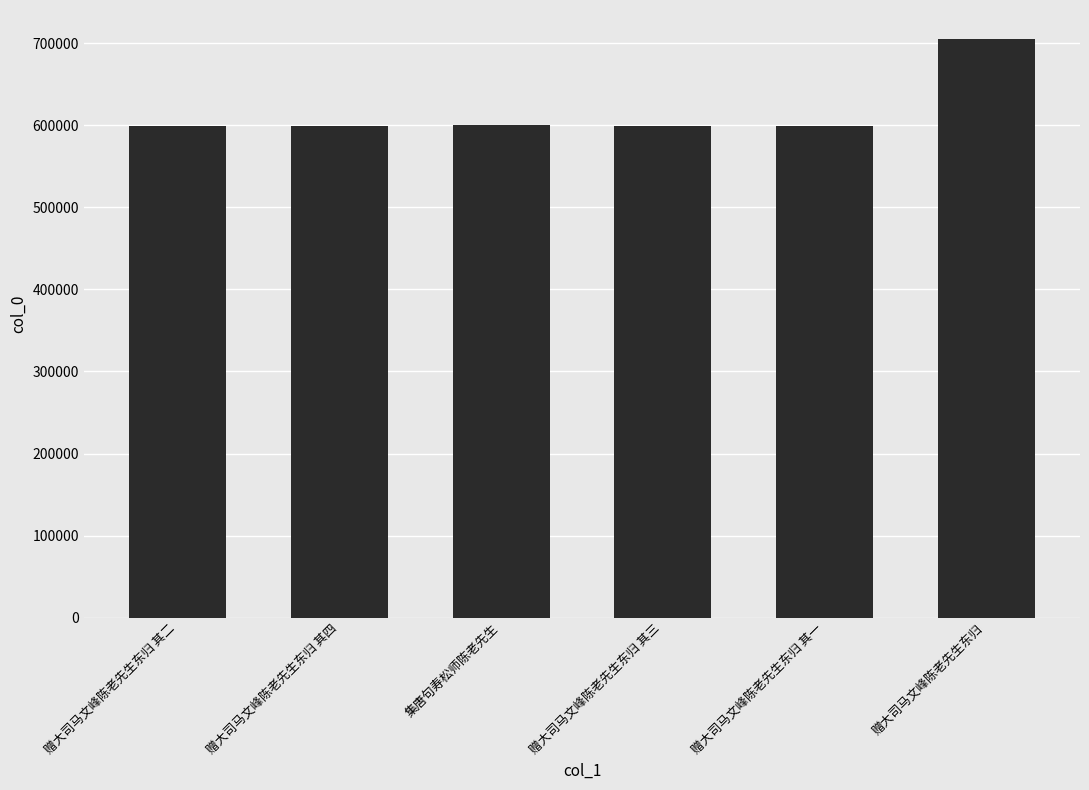

What position from the right is 赠大司马文峰陈老先生东归 其二?

6